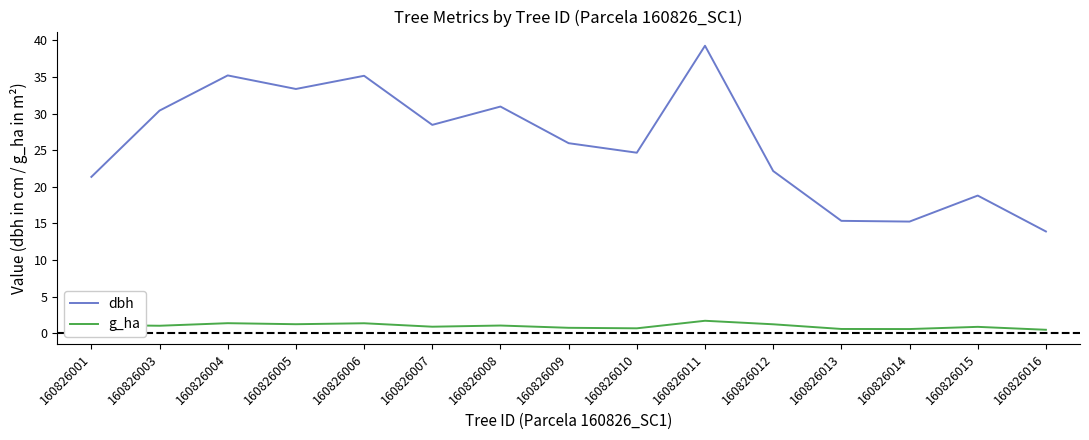

The dbh series shows 21.4 at 160826001. True or false?

True